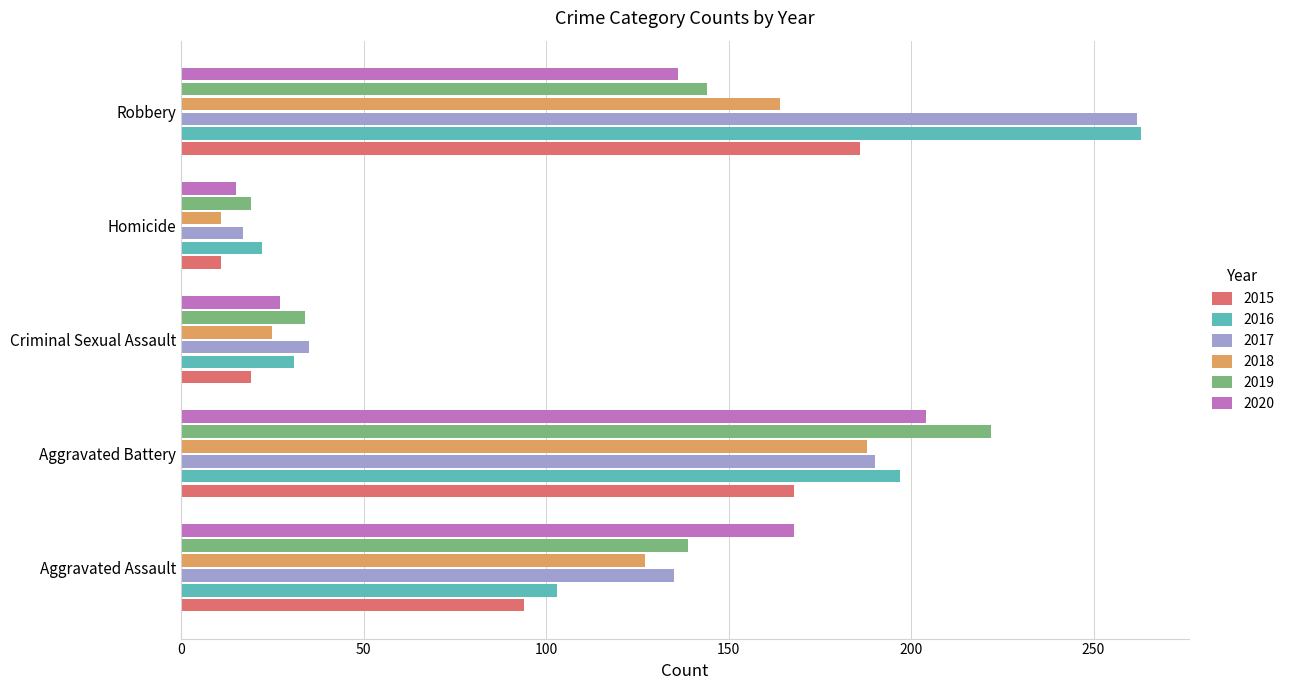

What is the maximum value for 2018?

188